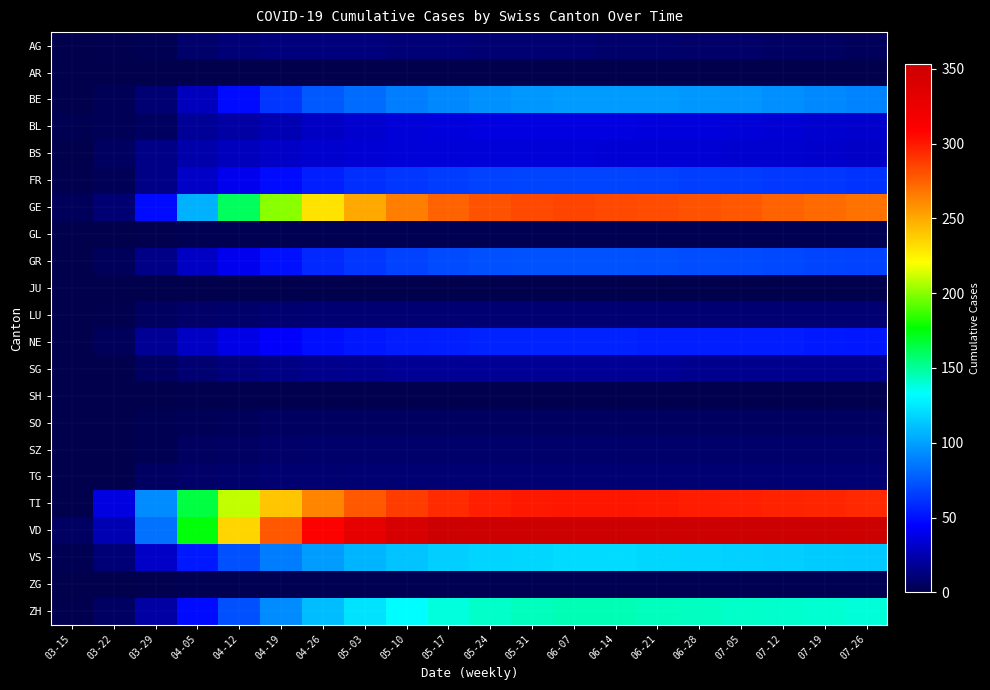

Reading left to right, what are all the values shown in this chart?

AG: 03-15=0	03-22=1	03-29=2	04-05=8	04-12=11	04-19=12	04-26=12	05-03=12	05-10=11	05-17=11	05-24=10	05-31=10	06-07=9	06-14=8	06-21=8	06-28=7	07-05=7	07-12=6	07-19=5	07-26=4
AR: 03-15=0	03-22=0	03-29=0	04-05=0	04-12=0	04-19=0	04-26=0	05-03=0	05-10=0	05-17=0	05-24=0	05-31=0	06-07=0	06-14=0	06-21=0	06-28=0	07-05=0	07-12=0	07-19=0	07-26=0
BE: 03-15=0	03-22=3	03-29=10	04-05=28	04-12=48	04-19=63	04-26=75	05-03=82	05-10=88	05-17=92	05-24=95	05-31=97	06-07=98	06-14=98	06-21=98	06-28=97	07-05=96	07-12=94	07-19=92	07-26=90
BL: 03-15=2	03-22=3	03-29=5	04-05=19	04-12=22	04-19=26	04-26=30	05-03=33	05-10=35	05-17=36	05-24=37	05-31=37	06-07=37	06-14=37	06-21=36	06-28=36	07-05=35	07-12=34	07-19=33	07-26=32
BS: 03-15=0	03-22=5	03-29=15	04-05=24	04-12=28	04-19=31	04-26=33	05-03=34	05-10=35	05-17=35	05-24=35	05-31=35	06-07=35	06-14=34	06-21=34	06-28=34	07-05=33	07-12=33	07-19=32	07-26=31
FR: 03-15=1	03-22=3	03-29=15	04-05=31	04-12=40	04-19=48	04-26=55	05-03=60	05-10=63	05-17=65	05-24=67	05-31=68	06-07=68	06-14=68	06-21=67	06-28=66	07-05=65	07-12=64	07-19=63	07-26=62
GE: 03-15=4	03-22=10	03-29=48	04-05=106	04-12=160	04-19=200	04-26=230	05-03=250	05-10=265	05-17=275	05-24=280	05-31=284	06-07=285	06-14=284	06-21=282	06-28=280	07-05=278	07-12=275	07-19=272	07-26=269
GL: 03-15=0	03-22=0	03-29=1	04-05=2	04-12=2	04-19=2	04-26=2	05-03=2	05-10=2	05-17=2	05-24=2	05-31=2	06-07=2	06-14=2	06-21=2	06-28=2	07-05=2	07-12=2	07-19=2	07-26=2
GR: 03-15=0	03-22=4	03-29=15	04-05=30	04-12=40	04-19=50	04-26=58	05-03=63	05-10=67	05-17=70	05-24=72	05-31=73	06-07=73	06-14=73	06-21=72	06-28=71	07-05=70	07-12=69	07-19=68	07-26=67
JU: 03-15=0	03-22=0	03-29=0	04-05=0	04-12=0	04-19=0	04-26=0	05-03=0	05-10=0	05-17=0	05-24=0	05-31=0	06-07=0	06-14=0	06-21=0	06-28=0	07-05=0	07-12=0	07-19=0	07-26=0
LU: 03-15=0	03-22=1	03-29=5	04-05=7	04-12=8	04-19=9	04-26=10	05-03=10	05-10=10	05-17=10	05-24=10	05-31=10	06-07=10	06-14=10	06-21=10	06-28=10	07-05=10	07-12=10	07-19=10	07-26=10
NE: 03-15=0	03-22=4	03-29=18	04-05=30	04-12=38	04-19=44	04-26=49	05-03=52	05-10=54	05-17=55	05-24=56	05-31=56	06-07=56	06-14=56	06-21=55	06-28=55	07-05=54	07-12=54	07-19=53	07-26=52
SG: 03-15=0	03-22=0	03-29=5	04-05=9	04-12=12	04-19=14	04-26=16	05-03=17	05-10=18	05-17=18	05-24=18	05-31=18	06-07=18	06-14=18	06-21=18	06-28=17	07-05=17	07-12=17	07-19=17	07-26=17
SH: 03-15=0	03-22=0	03-29=0	04-05=1	04-12=1	04-19=1	04-26=1	05-03=1	05-10=1	05-17=1	05-24=1	05-31=1	06-07=1	06-14=1	06-21=1	06-28=1	07-05=1	07-12=1	07-19=1	07-26=1
SO: 03-15=0	03-22=0	03-29=2	04-05=3	04-12=4	04-19=5	04-26=5	05-03=5	05-10=5	05-17=5	05-24=5	05-31=5	06-07=5	06-14=5	06-21=5	06-28=5	07-05=5	07-12=5	07-19=5	07-26=5
SZ: 03-15=0	03-22=0	03-29=2	04-05=5	04-12=6	04-19=7	04-26=8	05-03=8	05-10=8	05-17=8	05-24=8	05-31=8	06-07=8	06-14=8	06-21=8	06-28=8	07-05=8	07-12=8	07-19=8	07-26=8
TG: 03-15=0	03-22=0	03-29=6	04-05=7	04-12=8	04-19=9	04-26=9	05-03=10	05-10=10	05-17=10	05-24=10	05-31=10	06-07=10	06-14=10	06-21=10	06-28=10	07-05=10	07-12=10	07-19=10	07-26=10
TI: 03-15=0	03-22=37	03-29=93	04-05=165	04-12=210	04-19=240	04-26=262	05-03=278	05-10=288	05-17=294	05-24=298	05-31=300	06-07=301	06-14=301	06-21=300	06-28=299	07-05=298	07-12=297	07-19=296	07-26=295
VD: 03-15=6	03-22=26	03-29=84	04-05=175	04-12=235	04-19=278	04-26=310	05-03=330	05-10=344	05-17=353	05-24=358	05-31=361	06-07=362	06-14=362	06-21=361	06-28=359	07-05=357	07-12=355	07-19=353	07-26=351
VS: 03-15=2	03-22=11	03-29=31	04-05=53	04-12=72	04-19=87	04-26=99	05-03=107	05-10=112	05-17=116	05-24=118	05-31=119	06-07=120	06-14=120	06-21=119	06-28=118	07-05=117	07-12=116	07-19=115	07-26=114
ZG: 03-15=0	03-22=0	03-29=1	04-05=2	04-12=2	04-19=2	04-26=2	05-03=2	05-10=2	05-17=2	05-24=2	05-31=2	06-07=2	06-14=2	06-21=2	06-28=2	07-05=2	07-12=2	07-19=2	07-26=2
ZH: 03-15=1	03-22=6	03-29=22	04-05=48	04-12=72	04-19=93	04-26=110	05-03=123	05-10=132	05-17=138	05-24=142	05-31=144	06-07=145	06-14=145	06-21=144	06-28=143	07-05=142	07-12=141	07-19=140	07-26=139